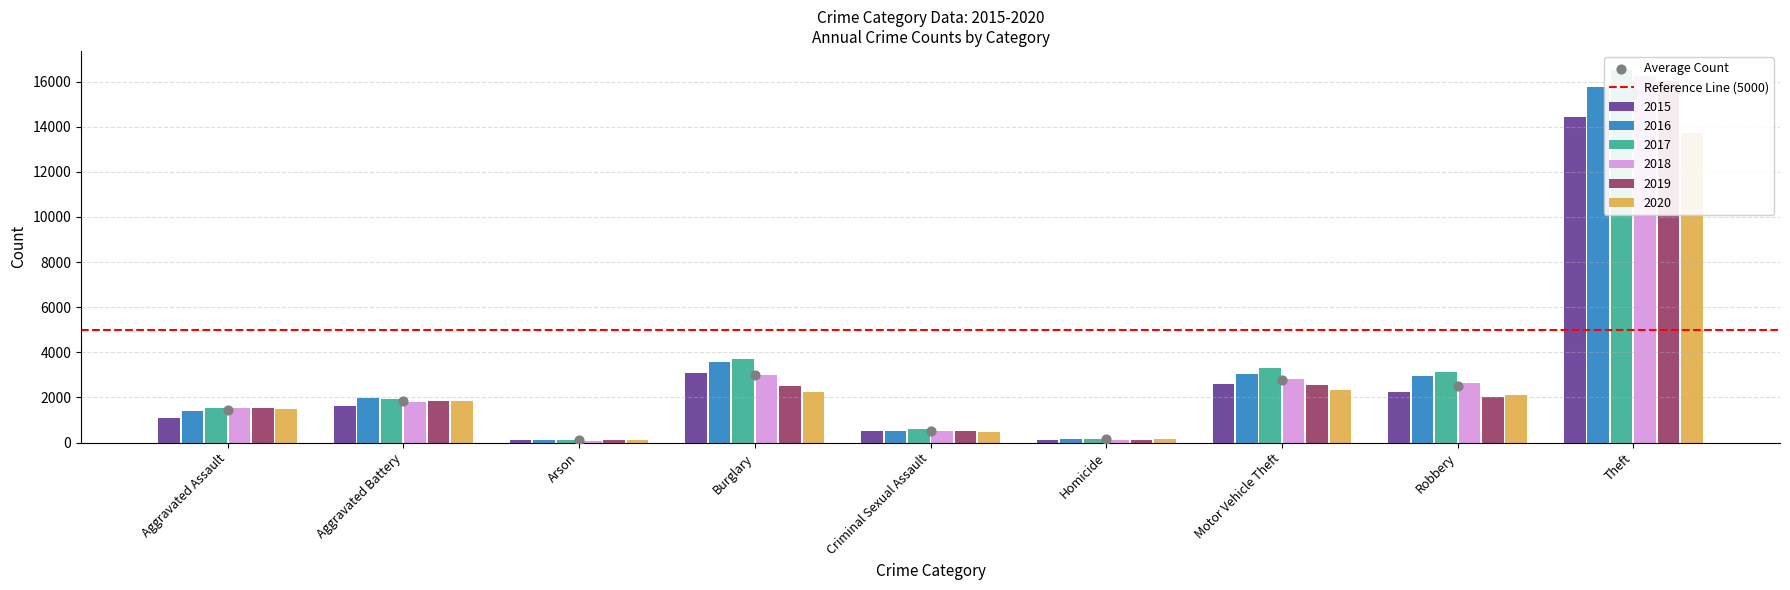

Which series reaches the minimum Y coordinate?

2018